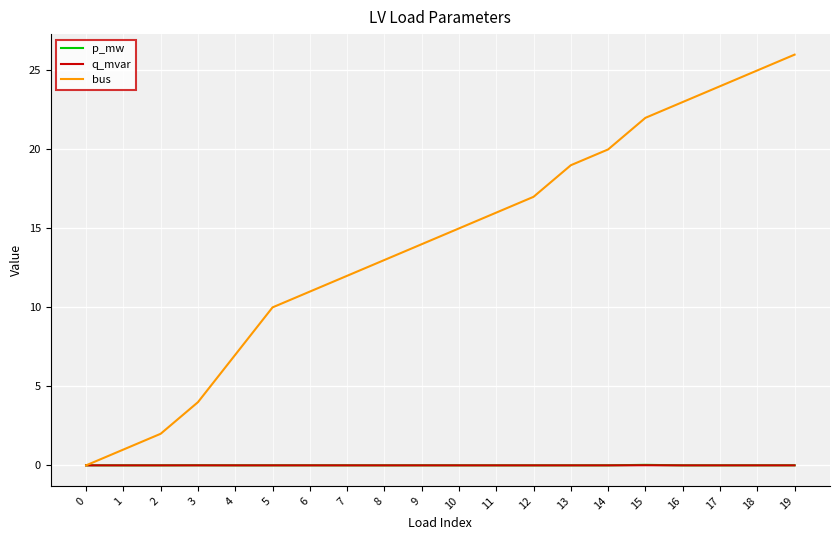

What is the highest value of the bus series?

26.0